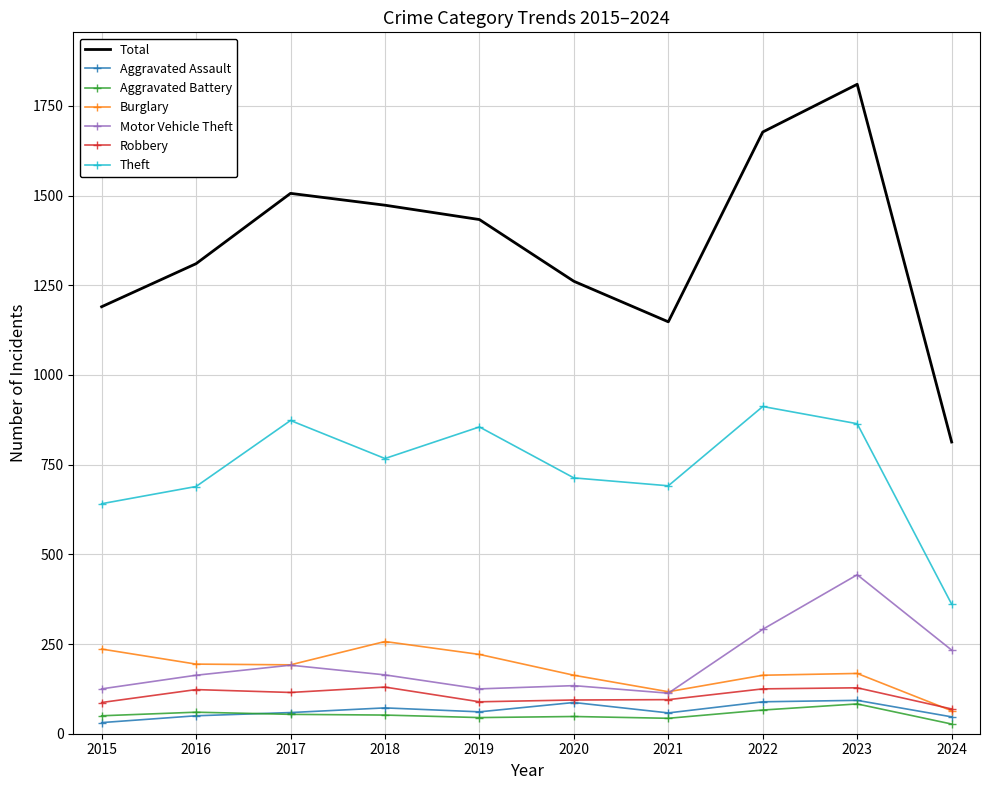

Is it true that Motor Vehicle Theft equals 164 at 2018?

True